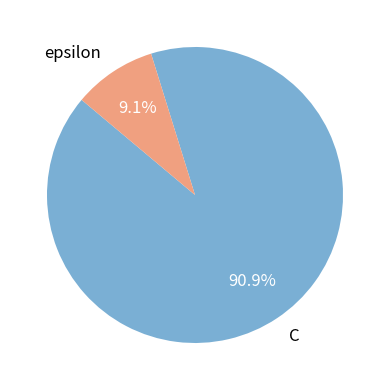

Rank the categories by value from highest to lowest.

C, epsilon